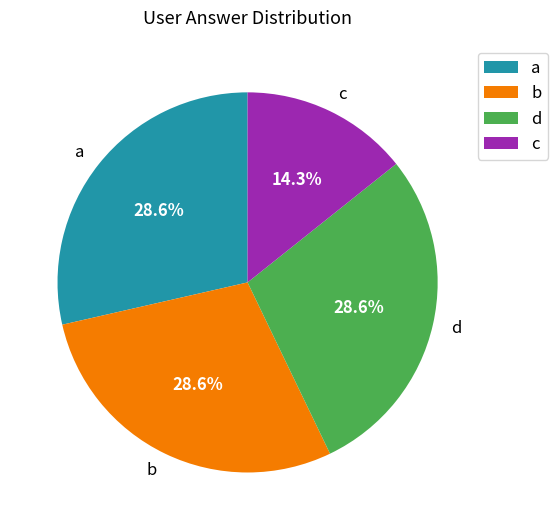

What is the ratio of the value at c to the value at b?

0.5